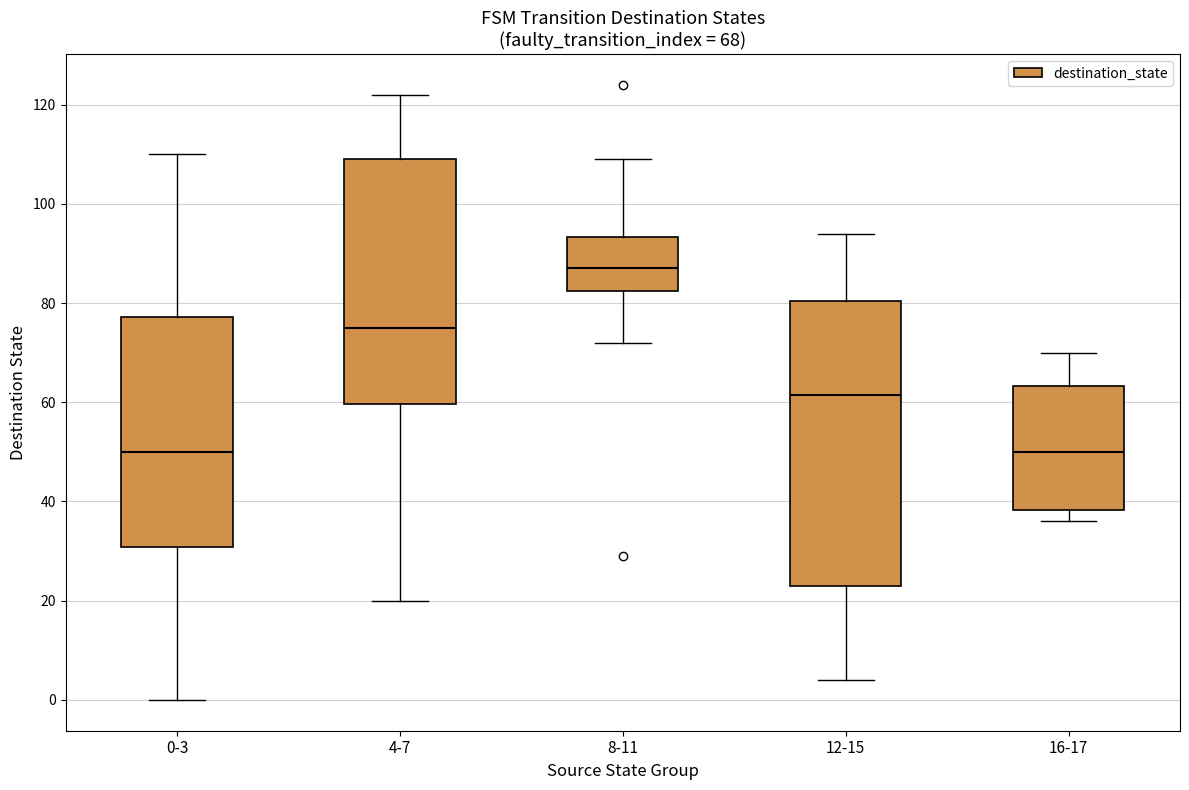

Which box has the highest median line?

8-11